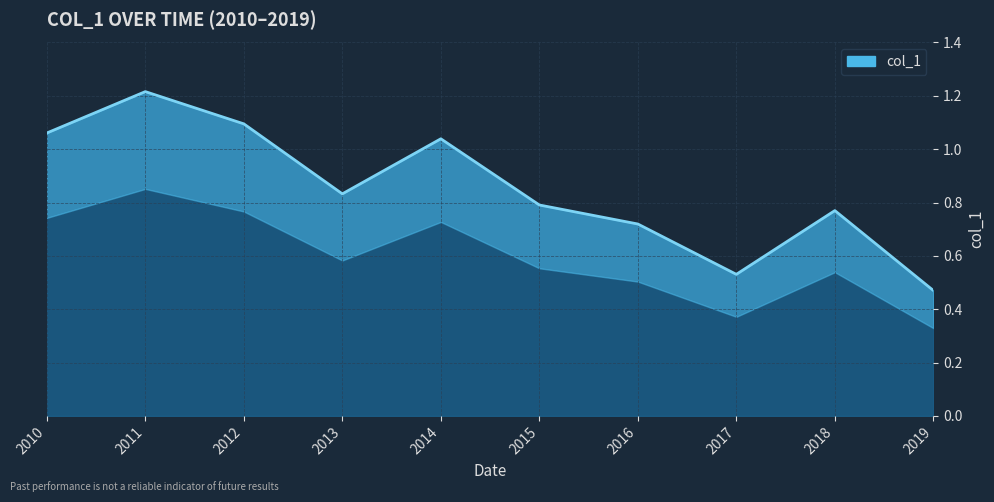

What is the ratio of the value at 2019 to the value at 2014?

0.5